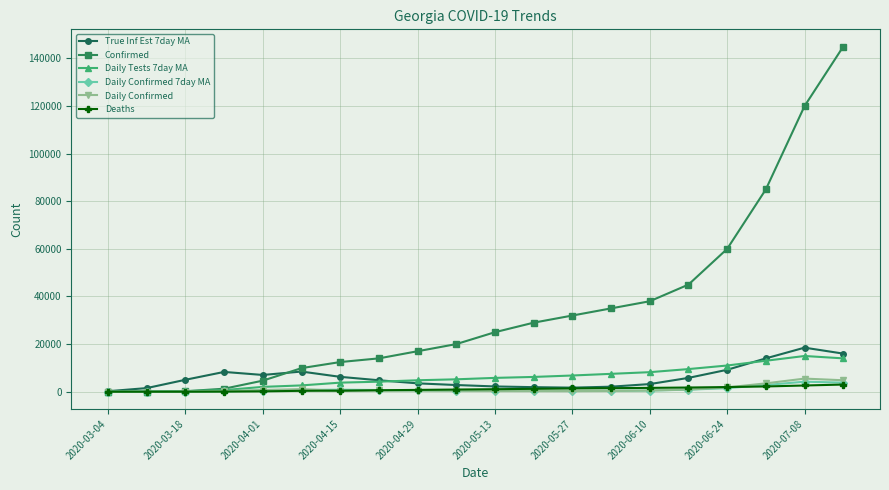

True or false: Daily Confirmed has more than 1 interior local peaks.

True